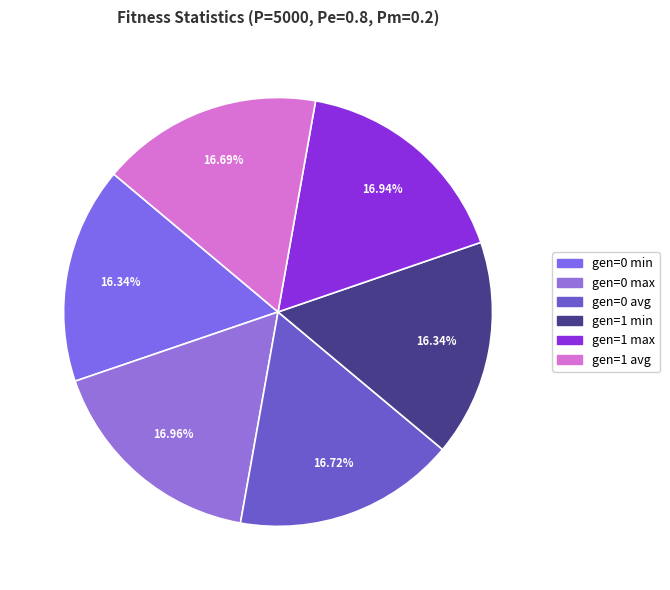

Is there any slice that represents more than half of the pie?

No